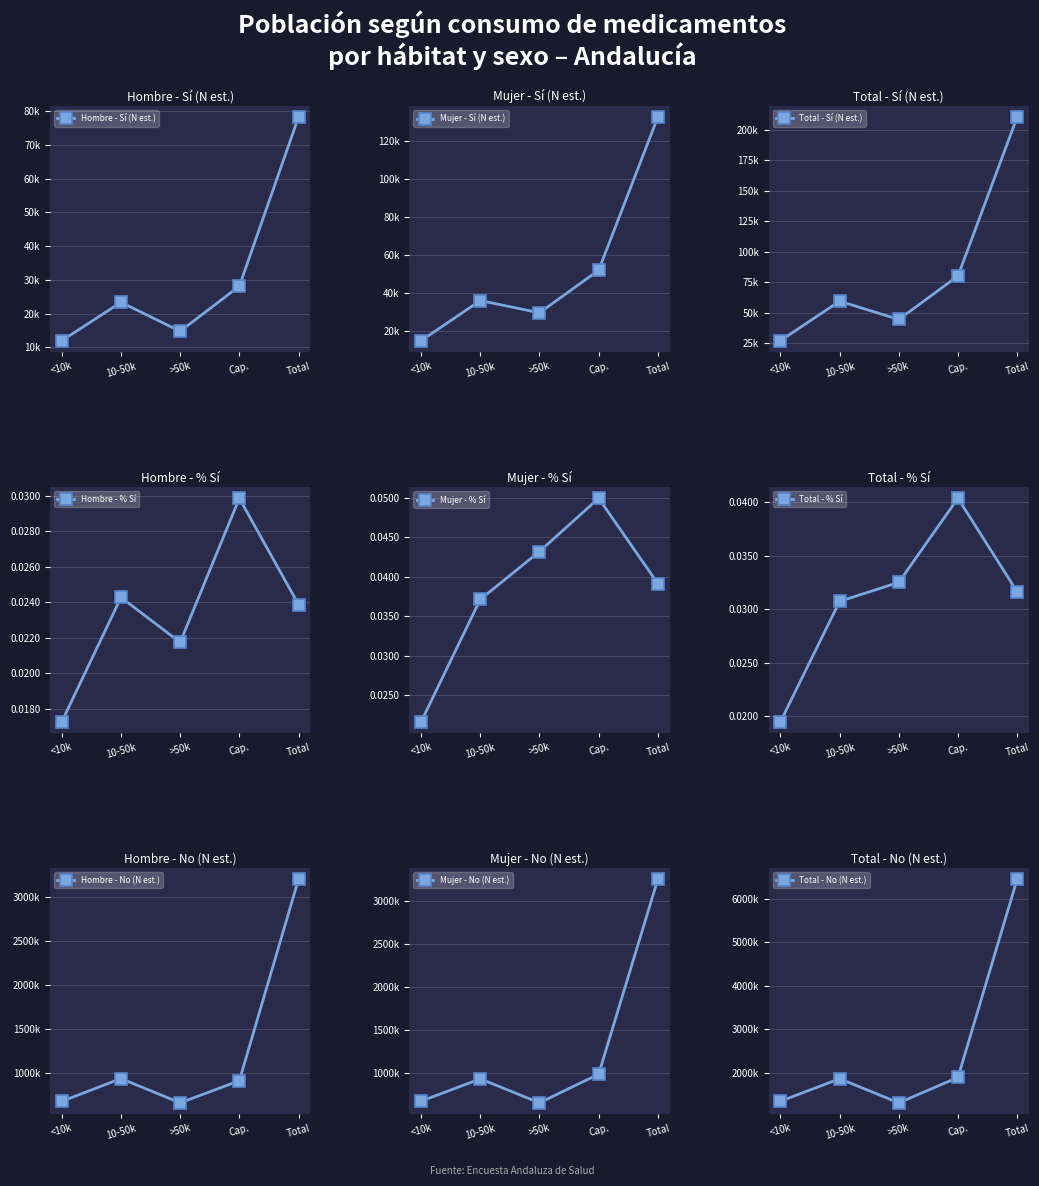

What is the greatest value displayed?

6444233